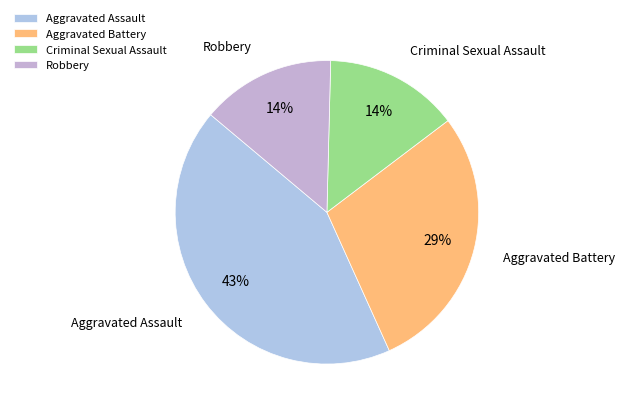

The Robbery slice represents 14% of the pie. True or false?

True